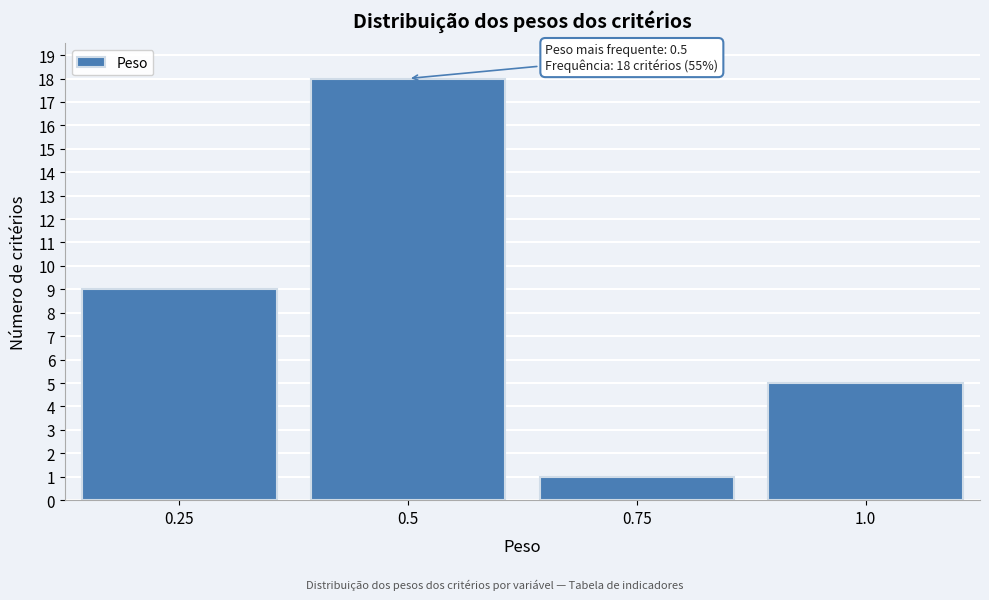

Over which range of the x-axis is the bar tallest?

0.375 to 0.625